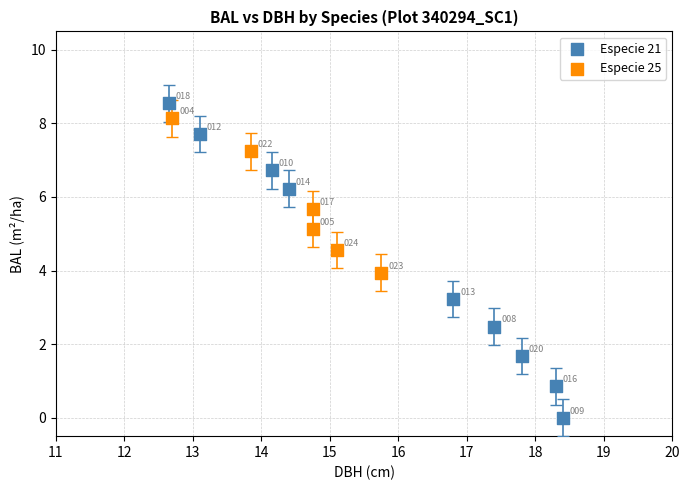

Which series reaches the minimum Y coordinate?

Especie 21